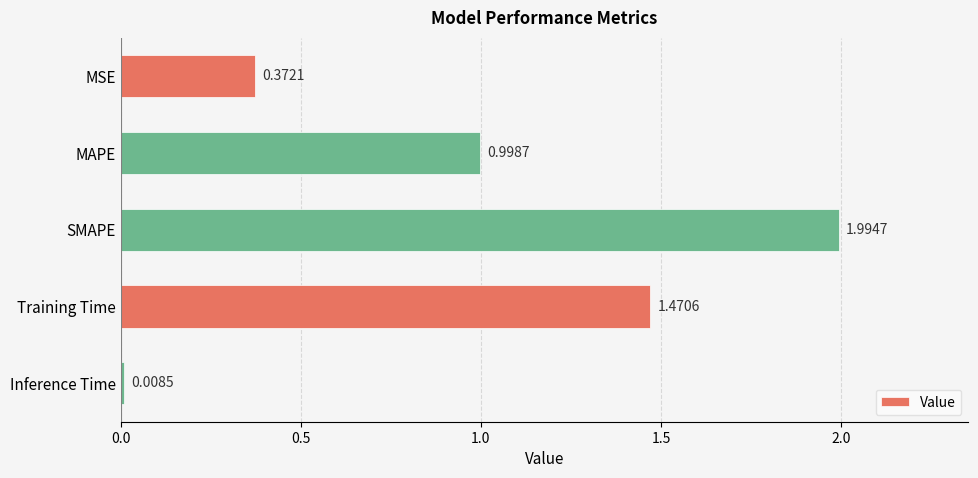

What is the greatest value displayed?

2.0